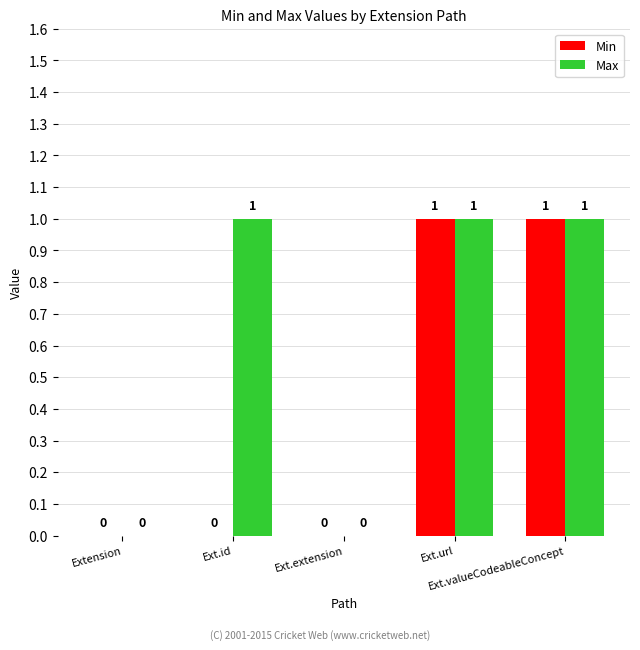

What is the sum of the Min values at Ext.id and Ext.valueCodeableConcept?

1